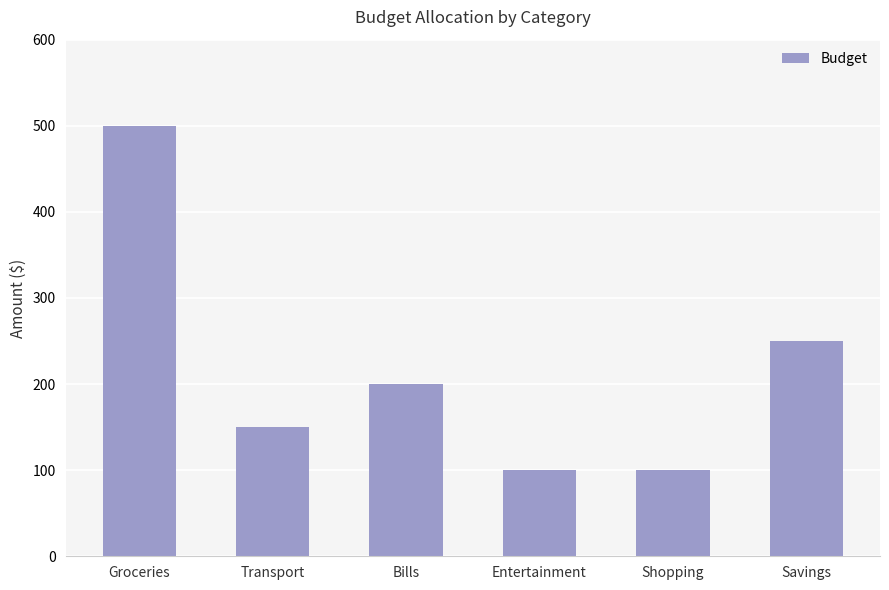

How many data points are less than 200?

3